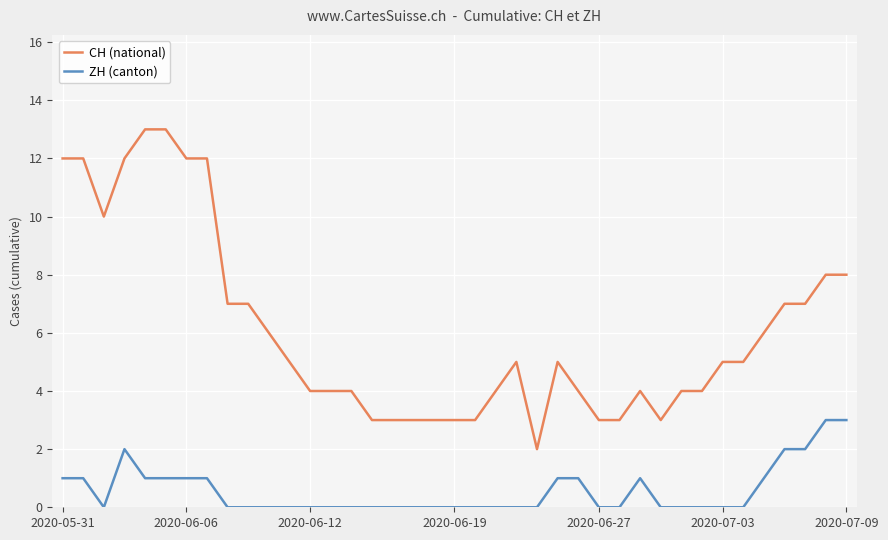

What is the average value of the CH (national) series?

6